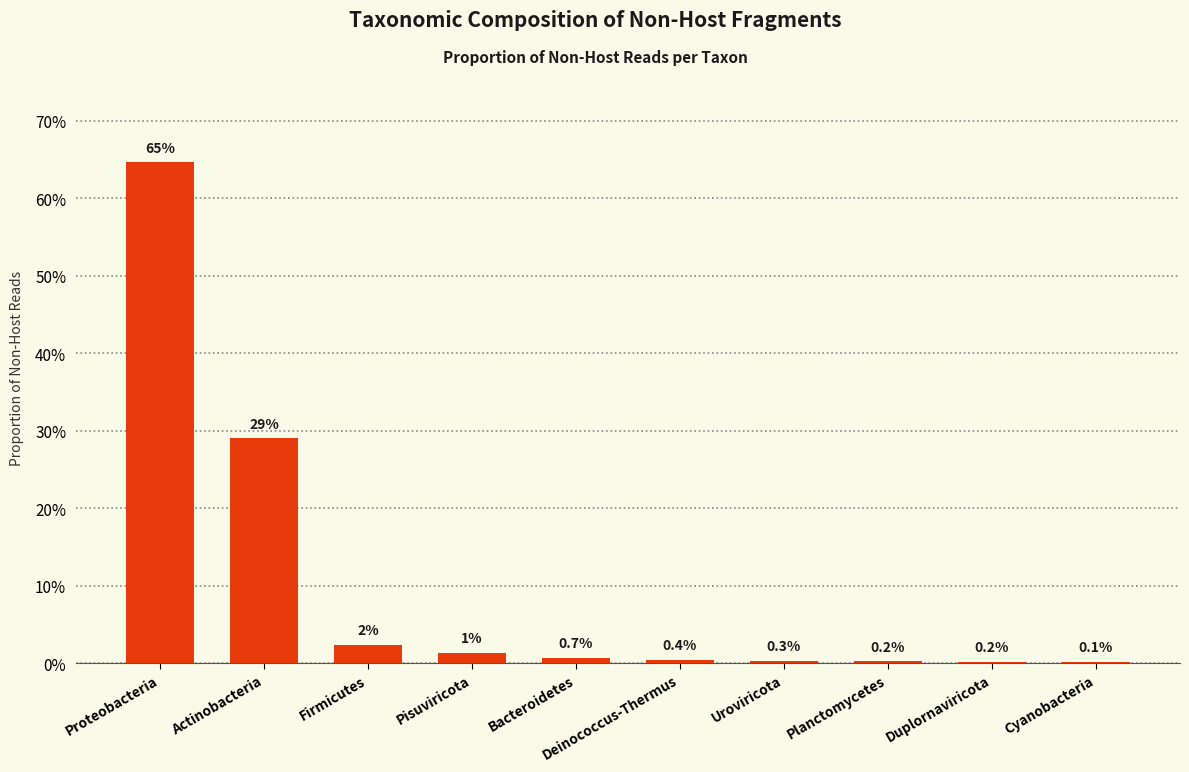

What is the value of the 1st bar from the left?

0.6